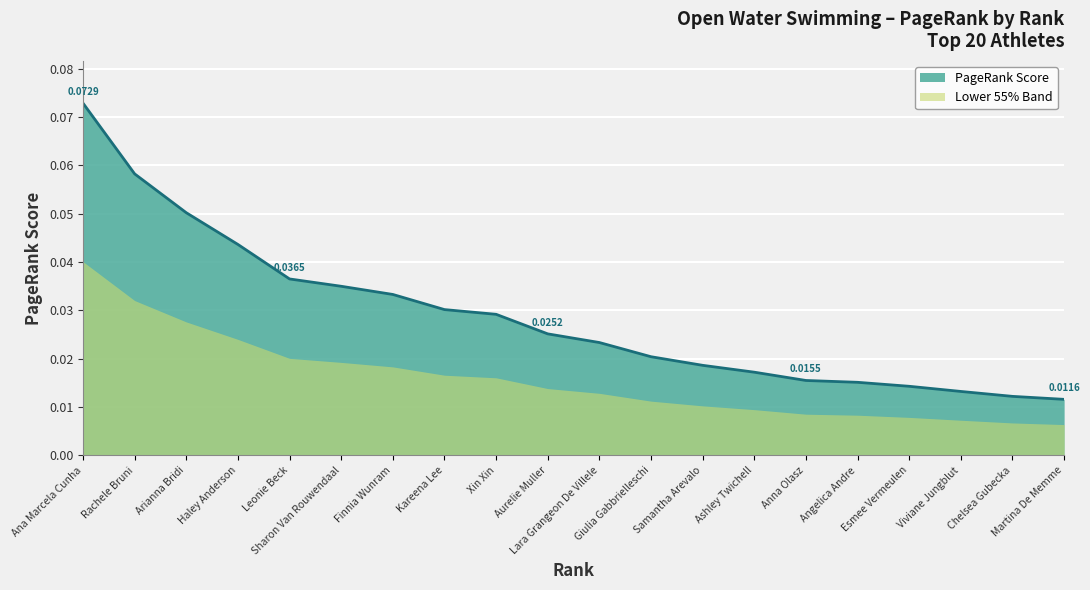

How many lines are shown in the chart?

1